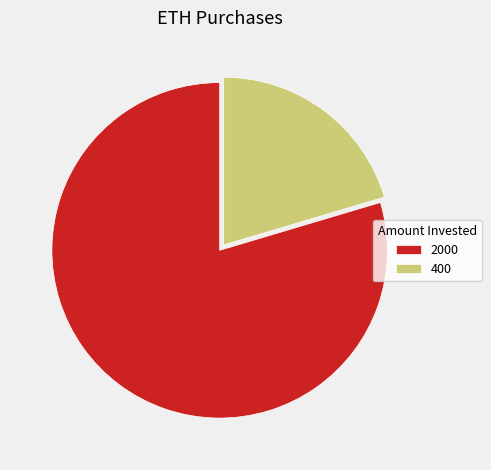

Do 400 and 2000 together represent more than half of the pie?

Yes